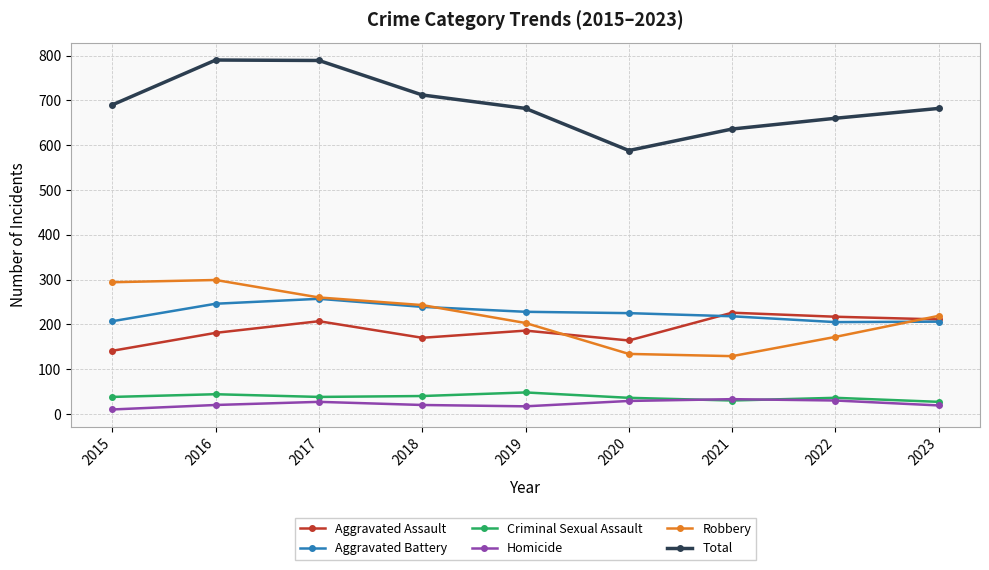

True or false: Aggravated Battery has a value of 78 at 2015.

False